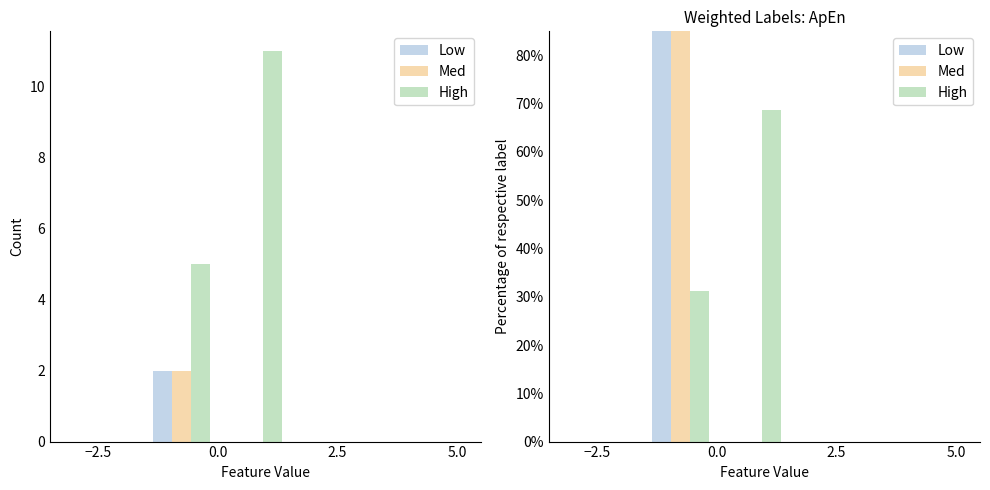

The value of Low at 0.0 is -58.4. True or false?

False